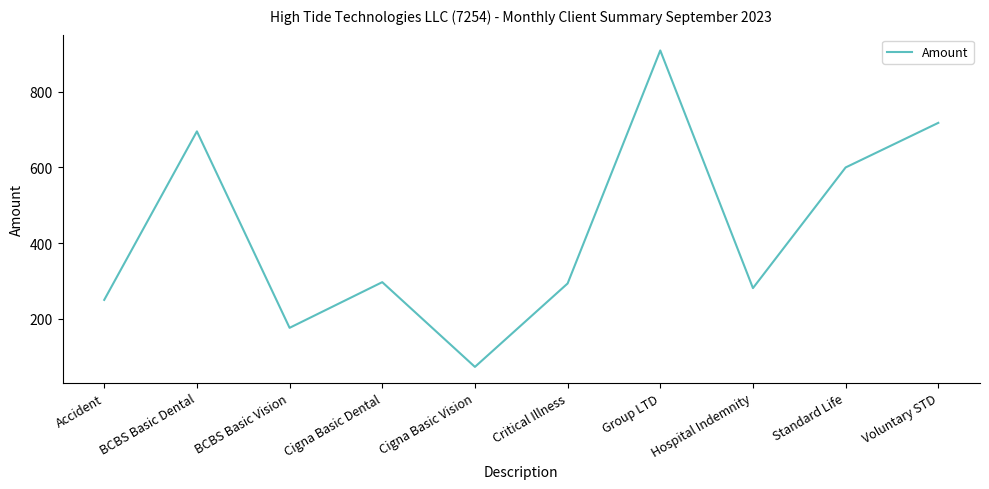

Is it true that the value at Accident is 419.2?

False